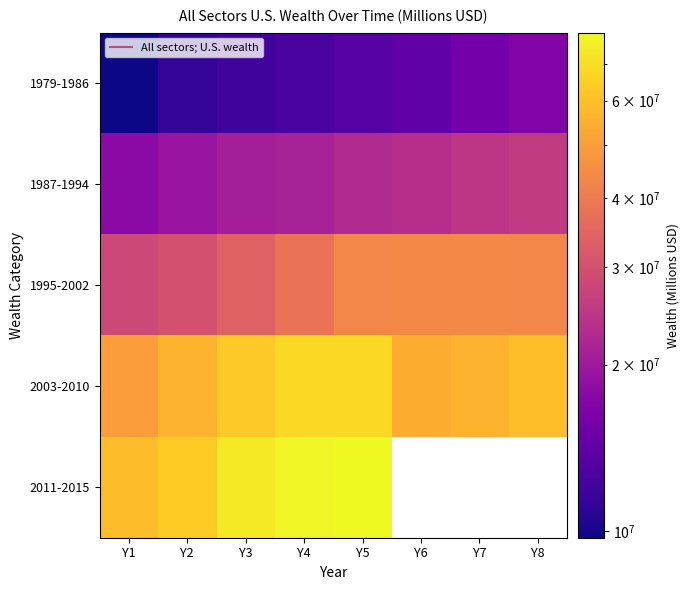

Count the number of data series in this chart.

5